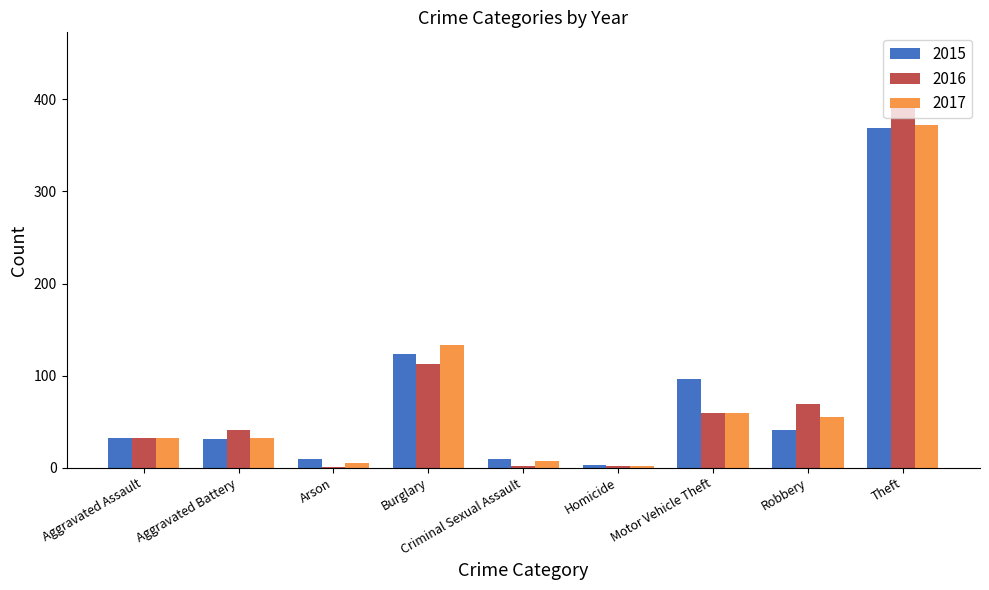

How many categories are shown in the chart?

9